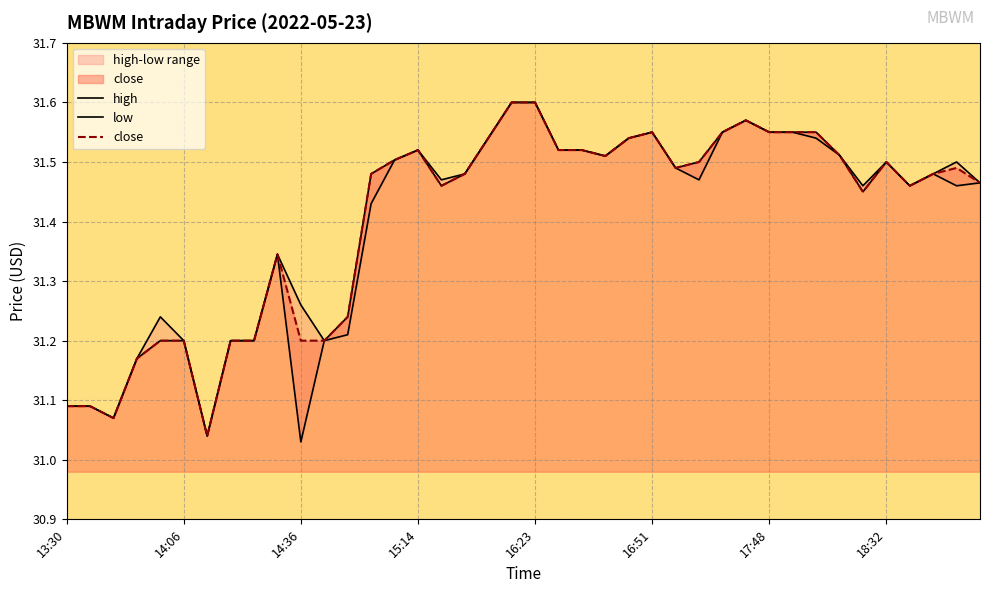

At which category does low reach its first local peak?

9